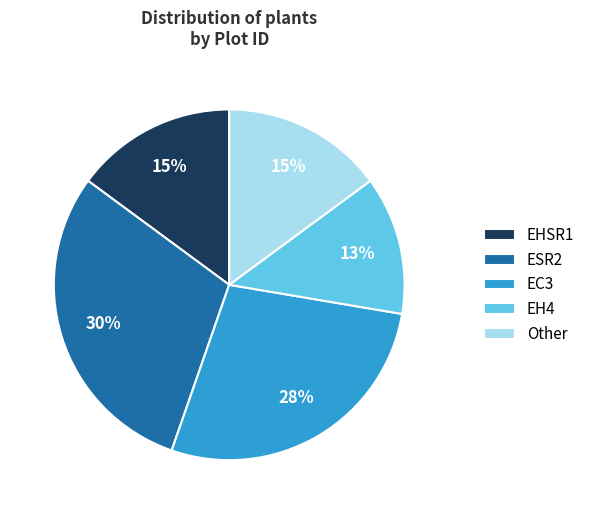

Which category has the smallest portion of the pie?

EH4